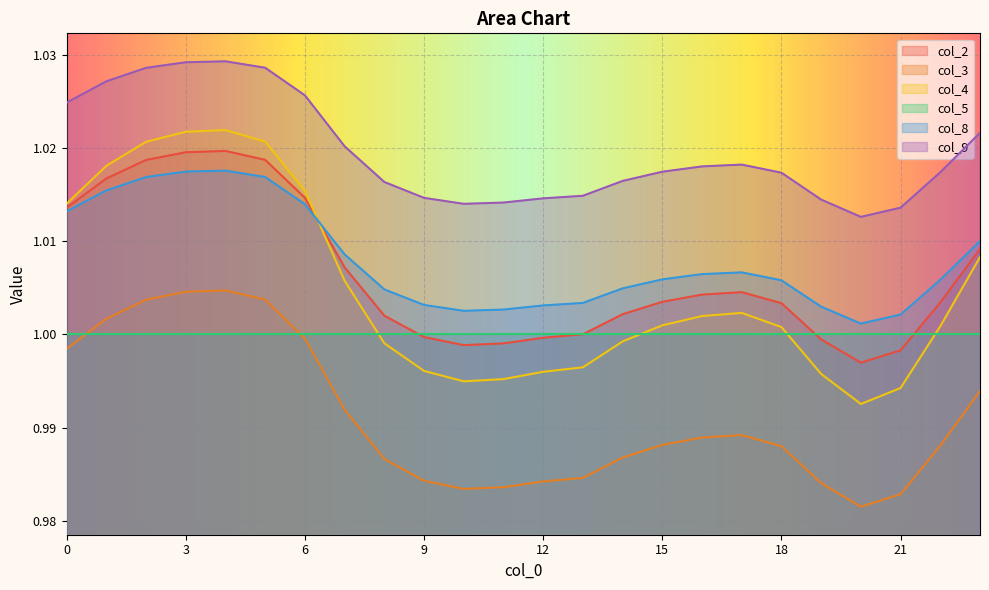

What is the maximum value for col_8?

1.0